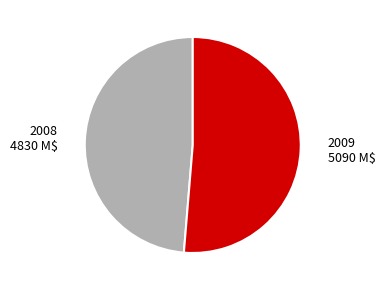

How many slices are in this pie chart?

2